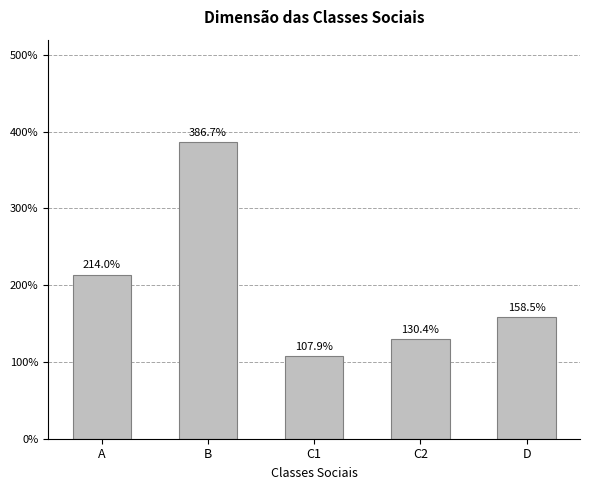

Reading left to right, list all the values displayed in this chart.

A=214.0	B=386.7	C1=107.9	C2=130.4	D=158.5